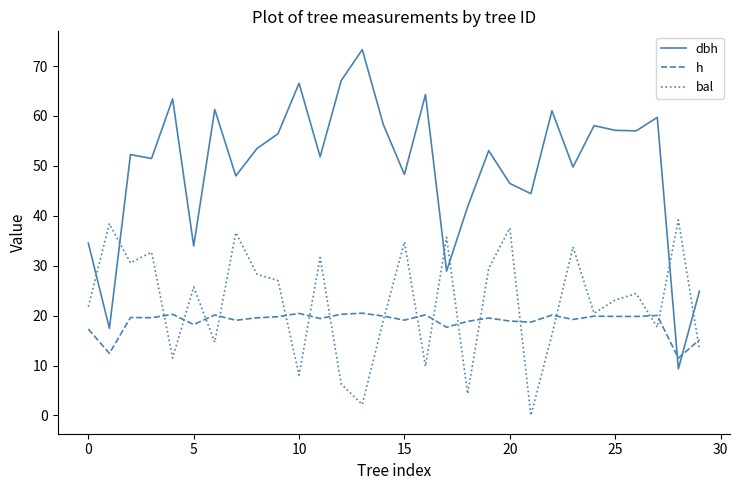

How many interior local peaks does the dbh series have?

10